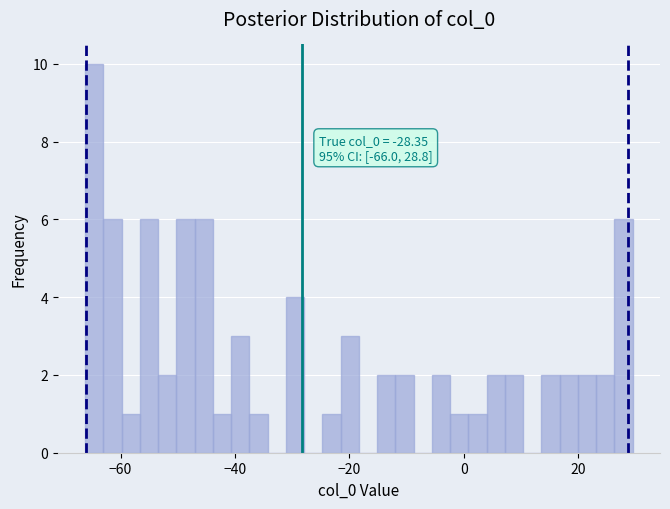

Read against the x-axis, roughly where is the centre of the tallest bar?

-64